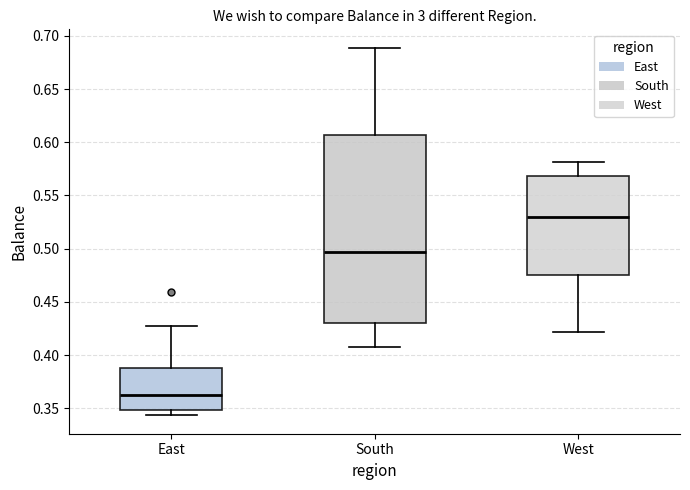

Reading left to right, transcribe this box plot: for each box, give where its median line is, the range the box spans, and where its two whiskers end, as read against the y-axis. The values are not printed on the chart, so give them approximately, as read against the axis.

East: median 0.360, box 0.350 to 0.390, whiskers 0.345 to 0.425
South: median 0.495, box 0.430 to 0.605, whiskers 0.410 to 0.690
West: median 0.530, box 0.475 to 0.570, whiskers 0.420 to 0.580